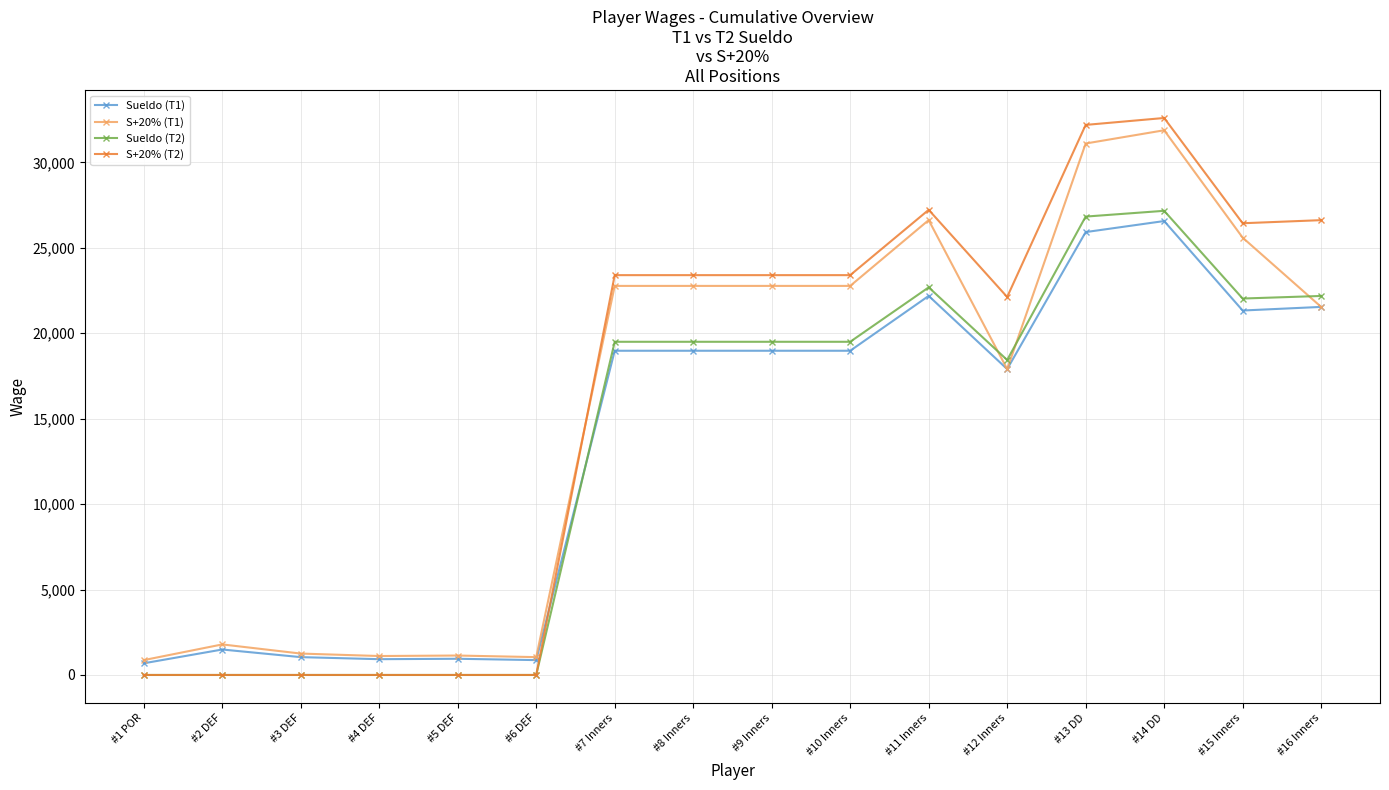

Which series has the largest range (max minus min)?

S+20% (T2)